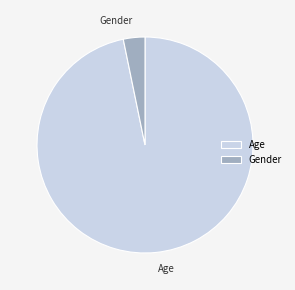

Which slice is the largest?

Age